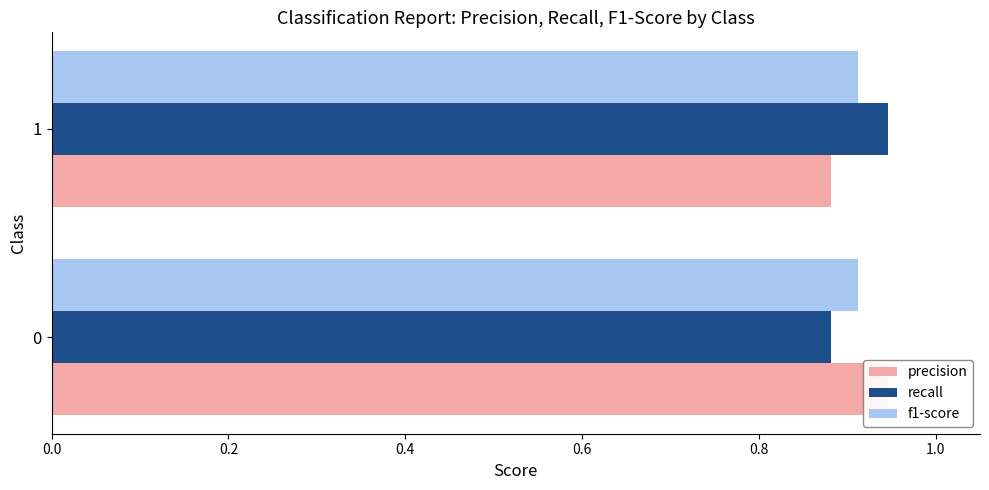

What is the sum of all f1-score values?

0.5